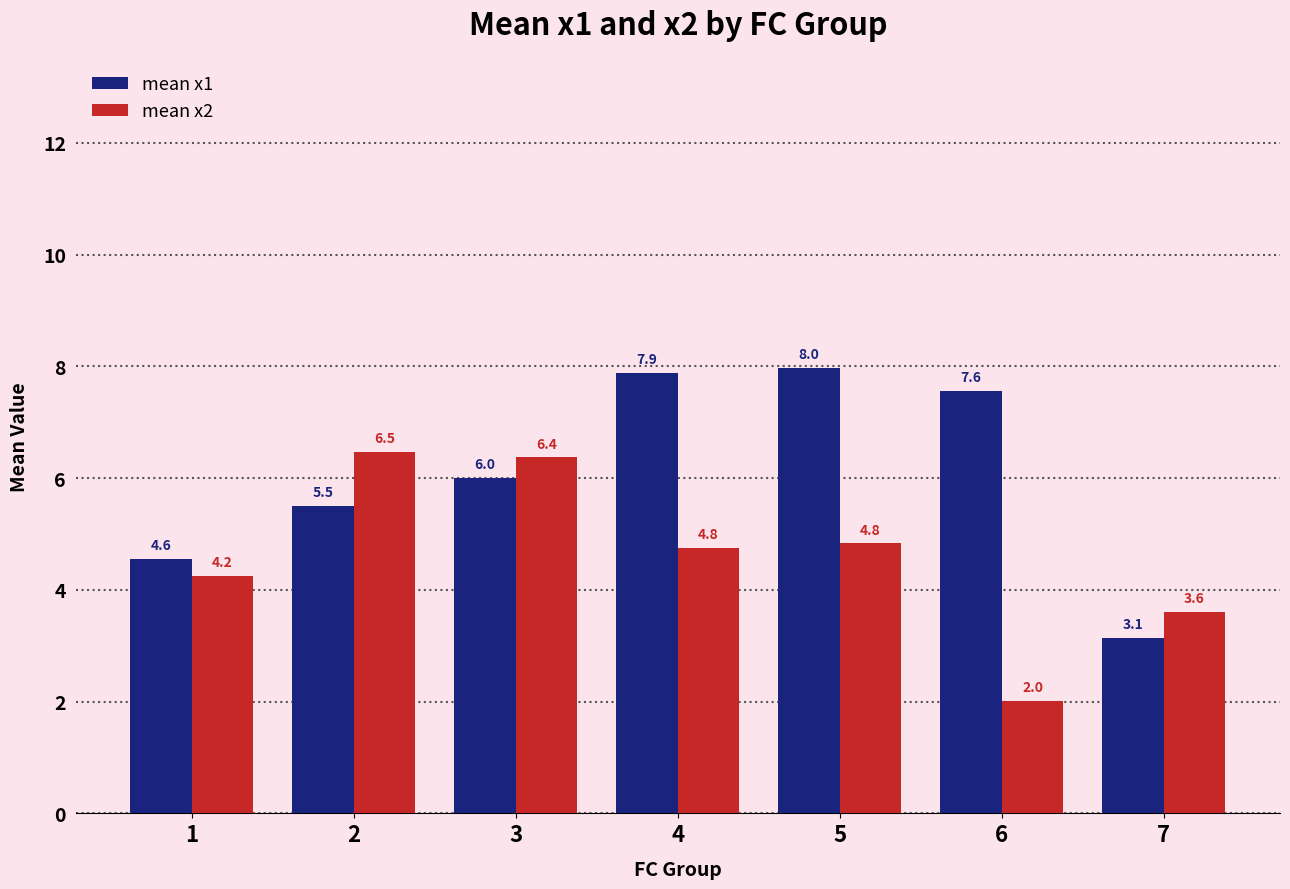

Does the chart contain stacked bars?

No